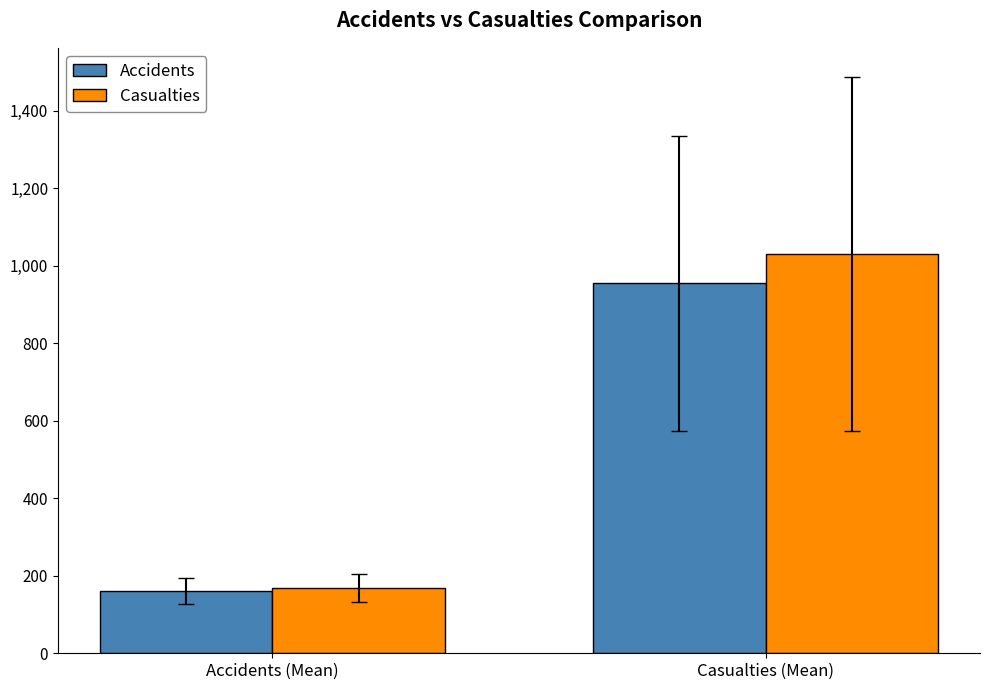

Reading left to right, extract all data points from this chart.

Accidents: Accidents (Mean)=160.2	Casualties (Mean)=954.4
Casualties: Accidents (Mean)=168.2	Casualties (Mean)=1030.7